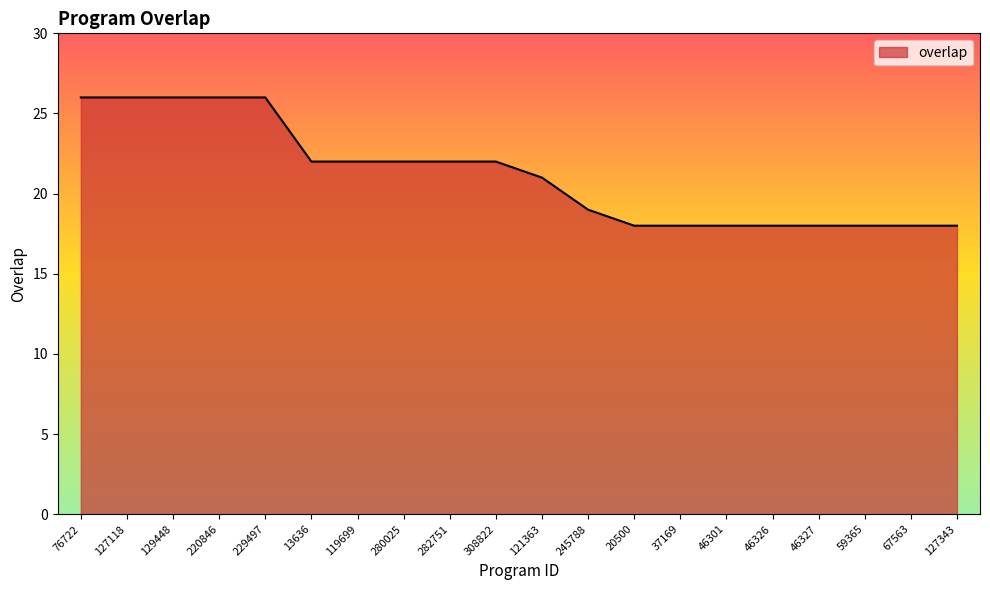

True or false: the data shows 16 at 220846.

False